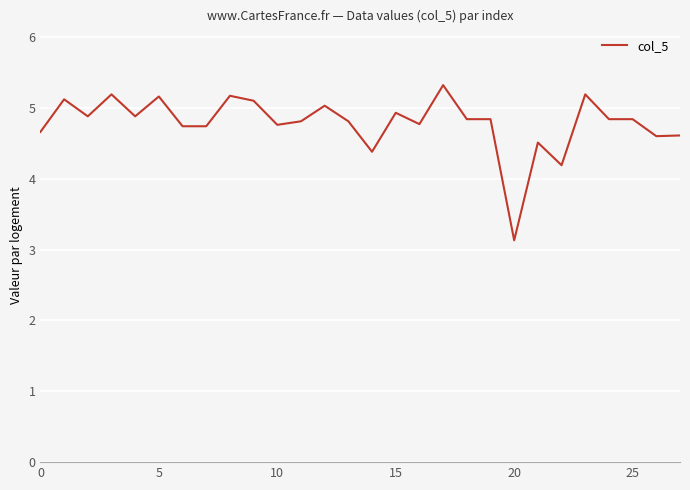

What is the greatest value displayed?

5.3